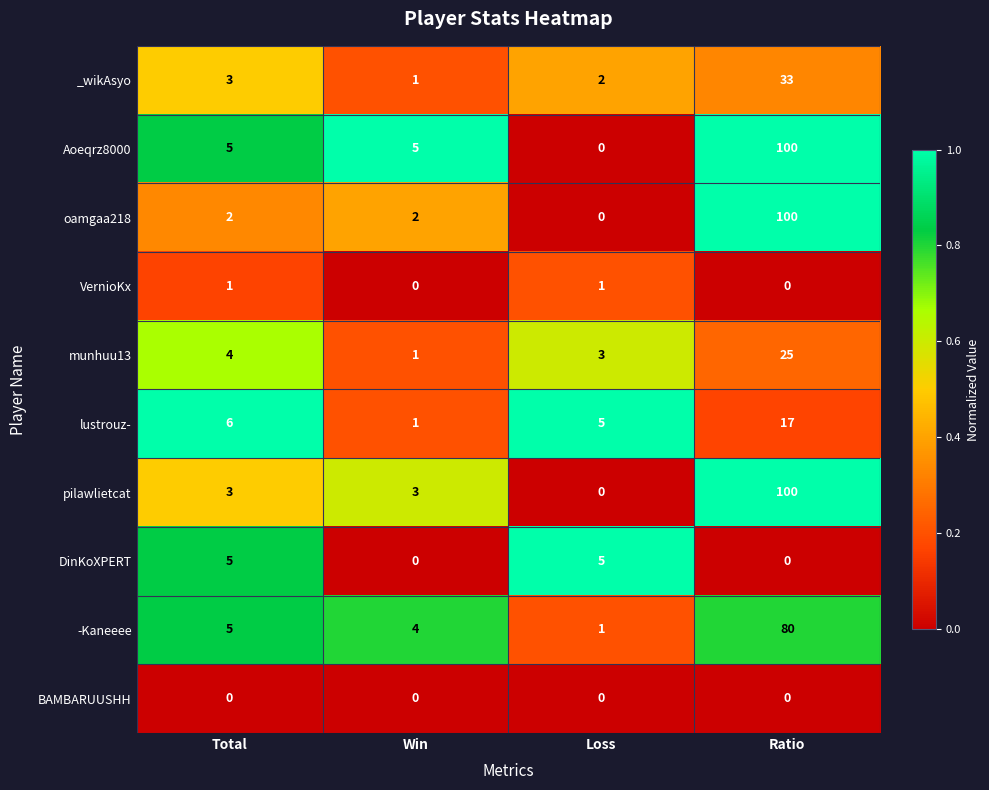

List the labels in order of lustrouz- value, largest first.

Ratio, Total, Loss, Win